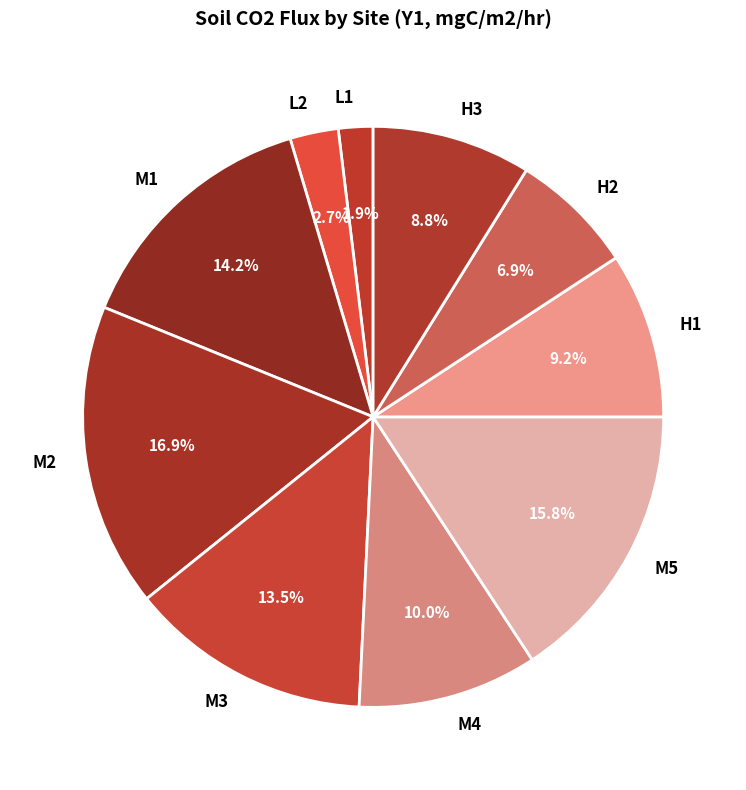

How many segments does this pie chart have?

10